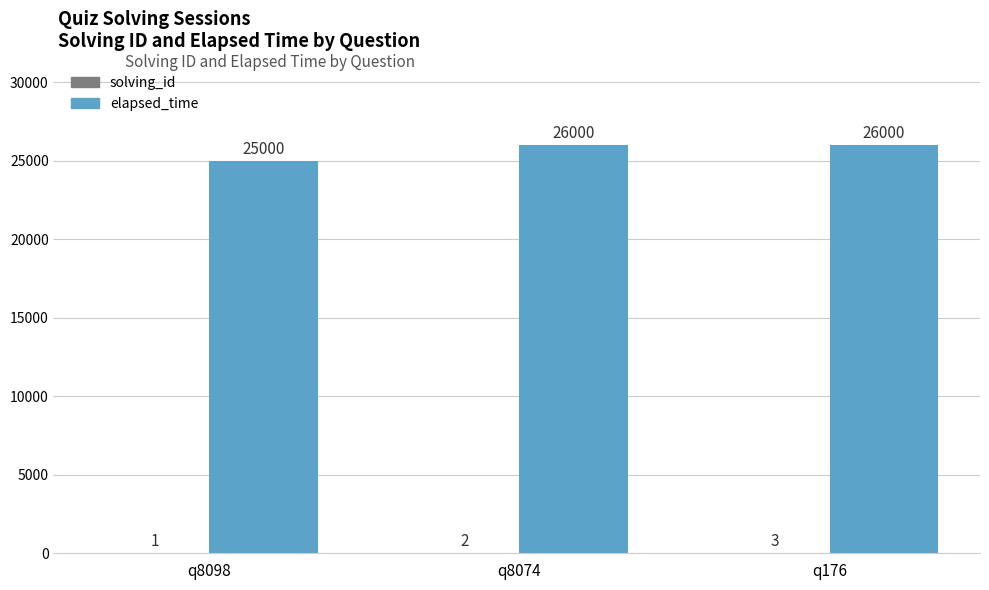

Which has a higher value, q8074 or q8098?

q8074